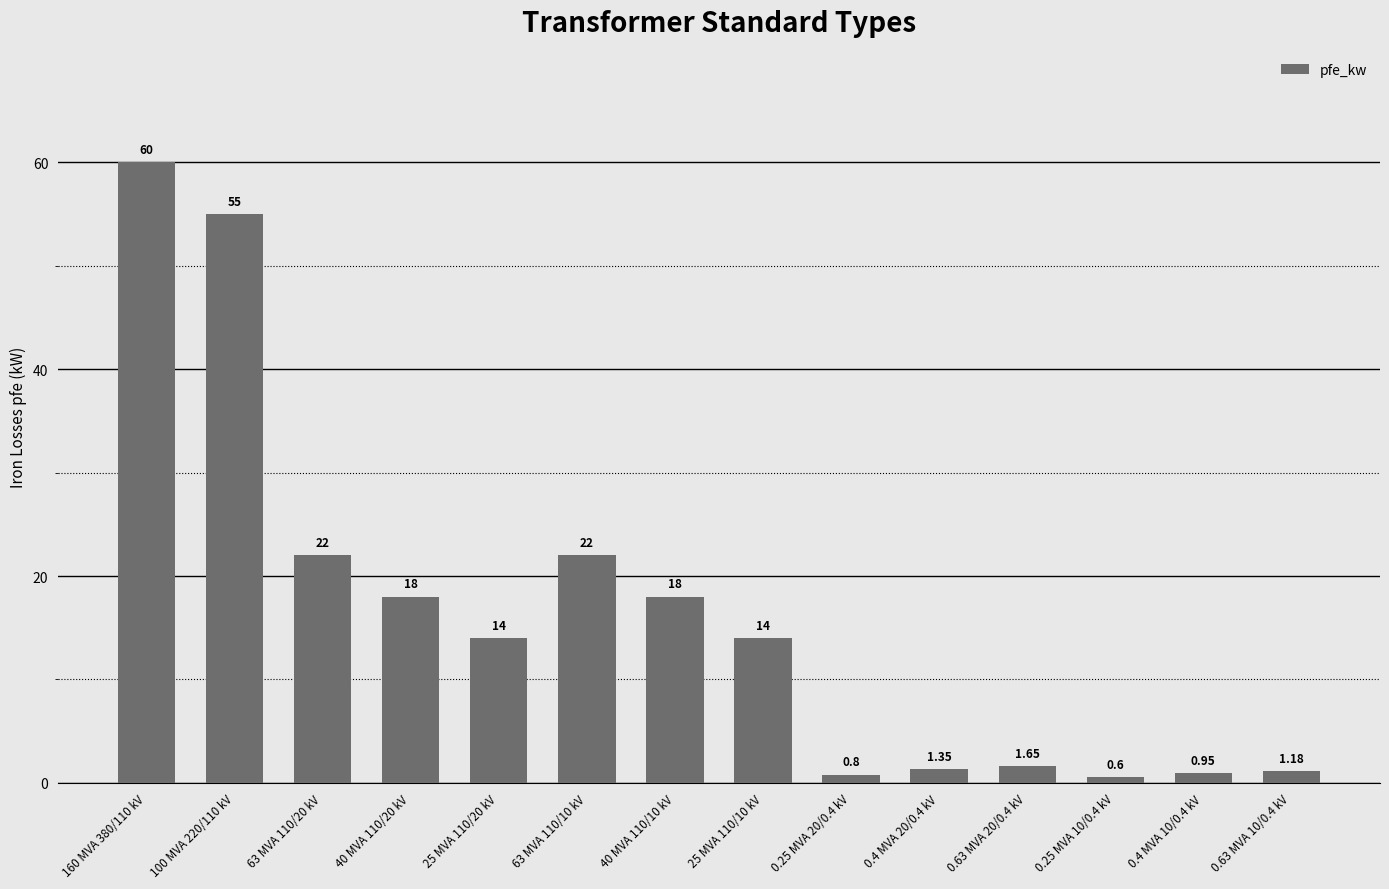

What is the difference between the second highest and second lowest values?

54.2